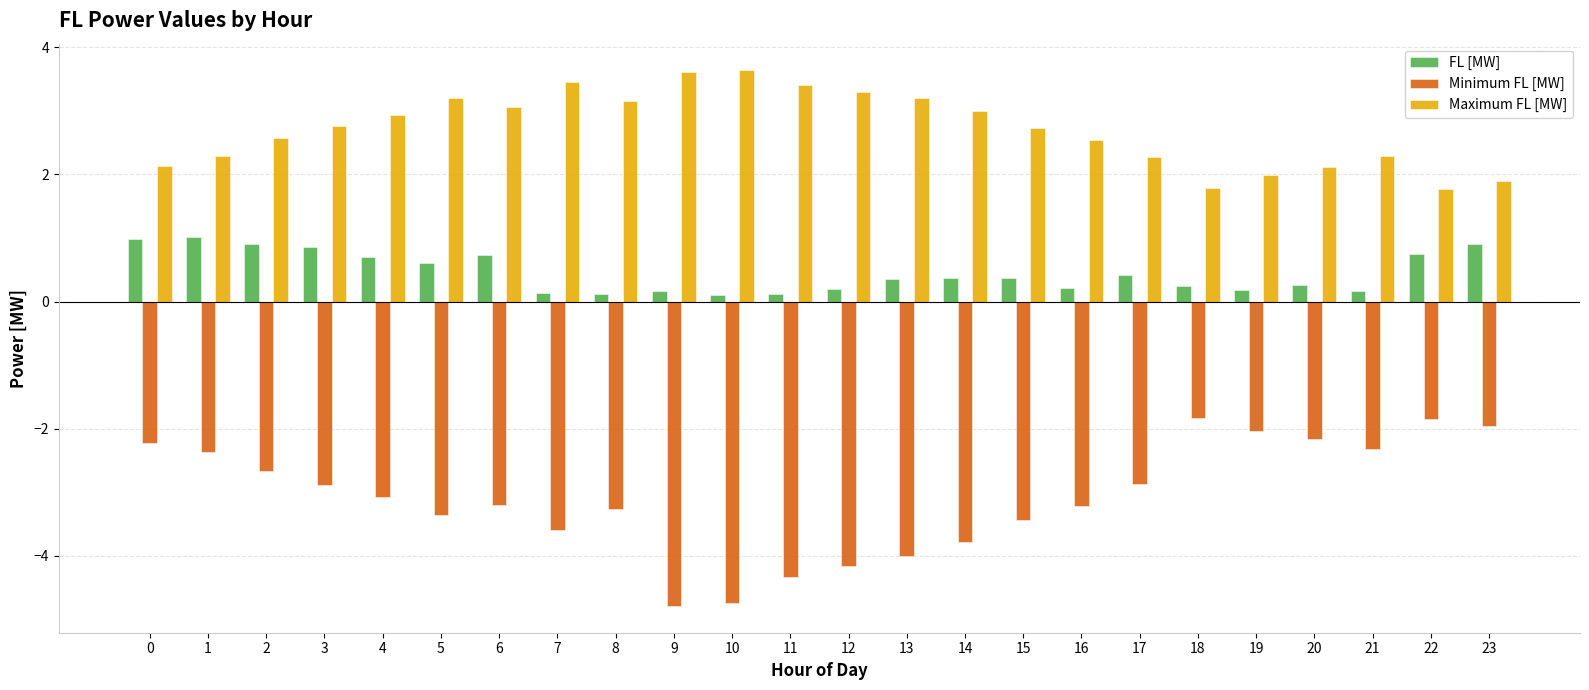

What is the value of the Maximum FL [MW] bar at the 12th from the left?

3.4